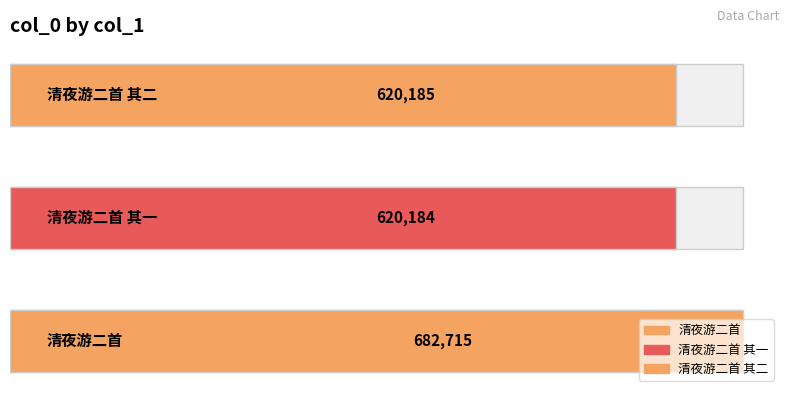

What is the label of the 1st bar from the right?

清夜游二首 其二